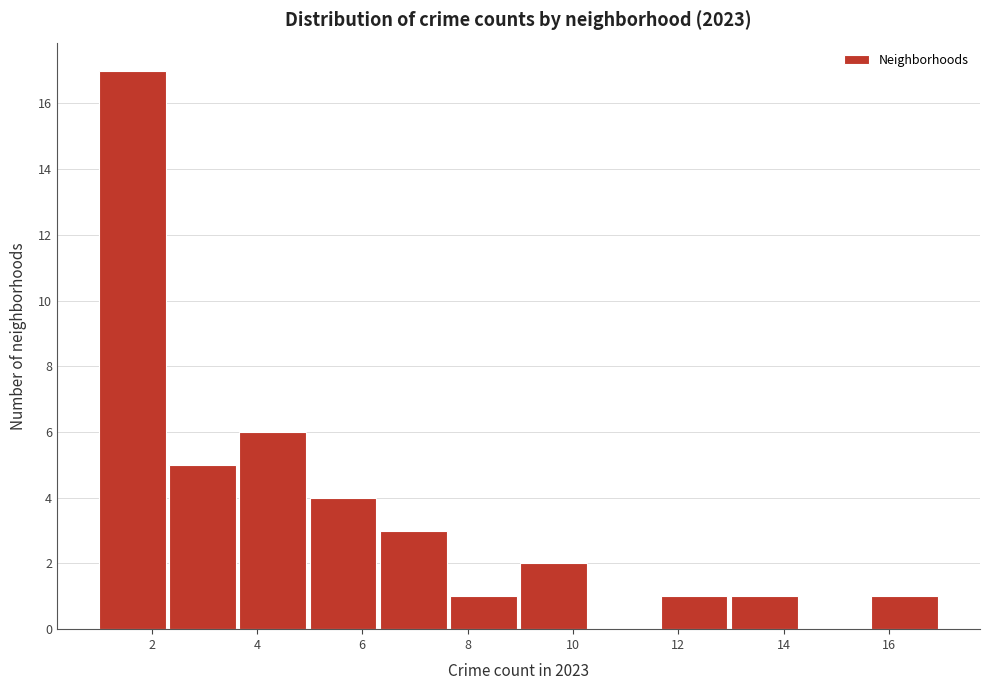

Which range on the x-axis has the tallest bar?

1.0 to 2.4